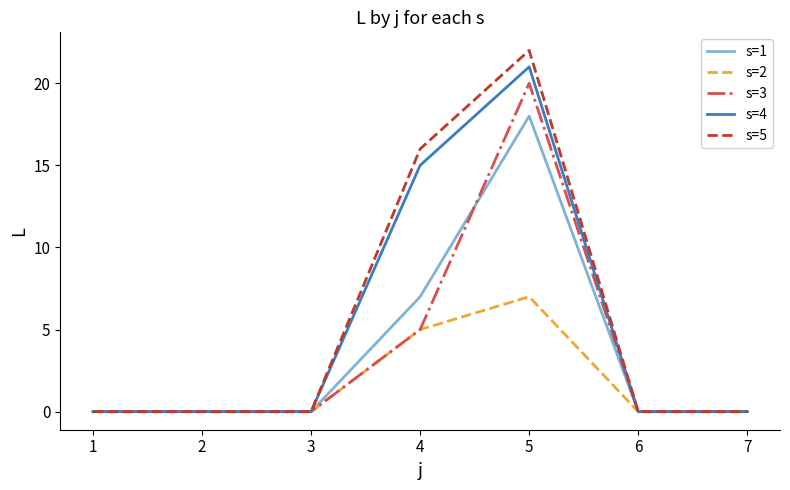

Which series changed the most between 5 and 7?

s=5